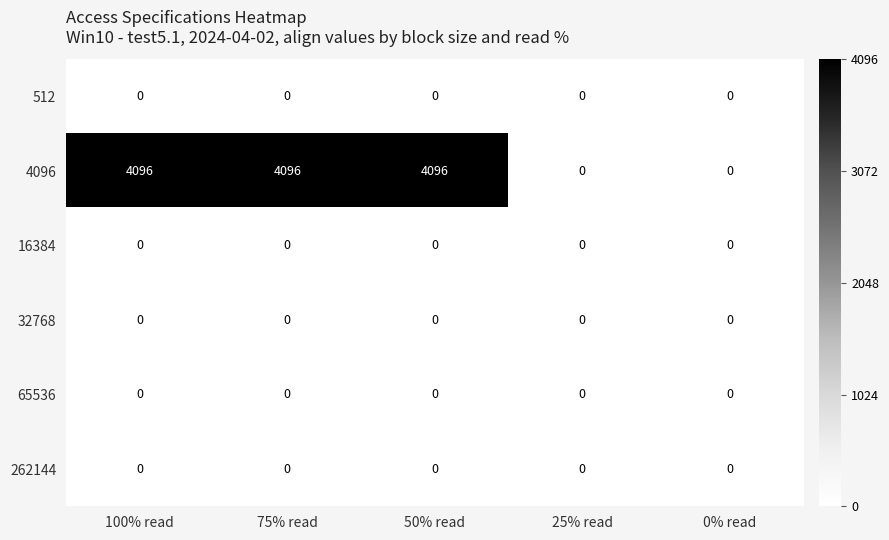

Which series has the widest spread of values?

4096